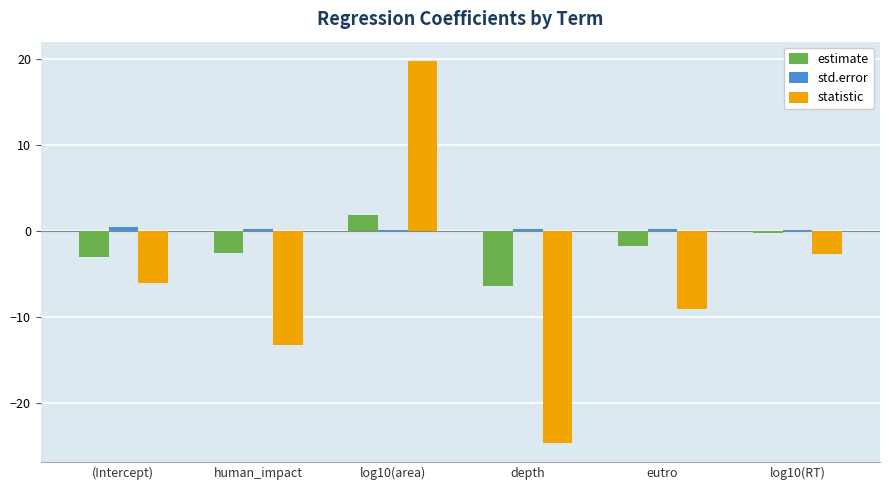

How many positive values does the estimate series have?

1